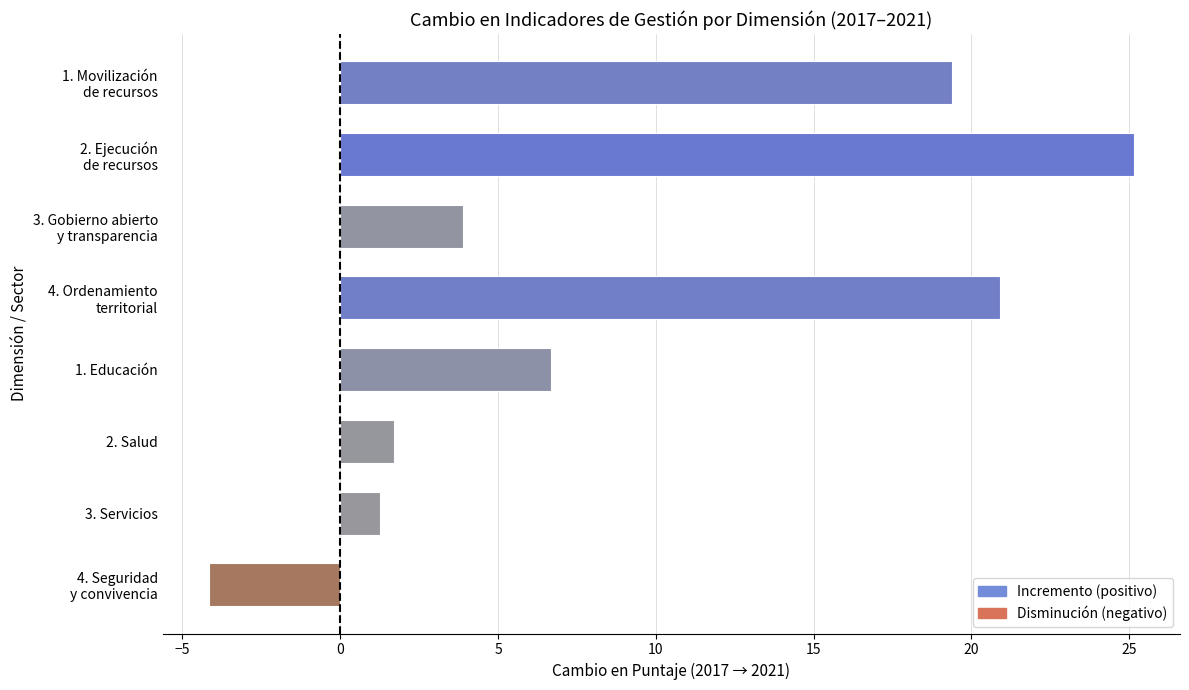

Where is the data nearest to the value 10?

1. Educación